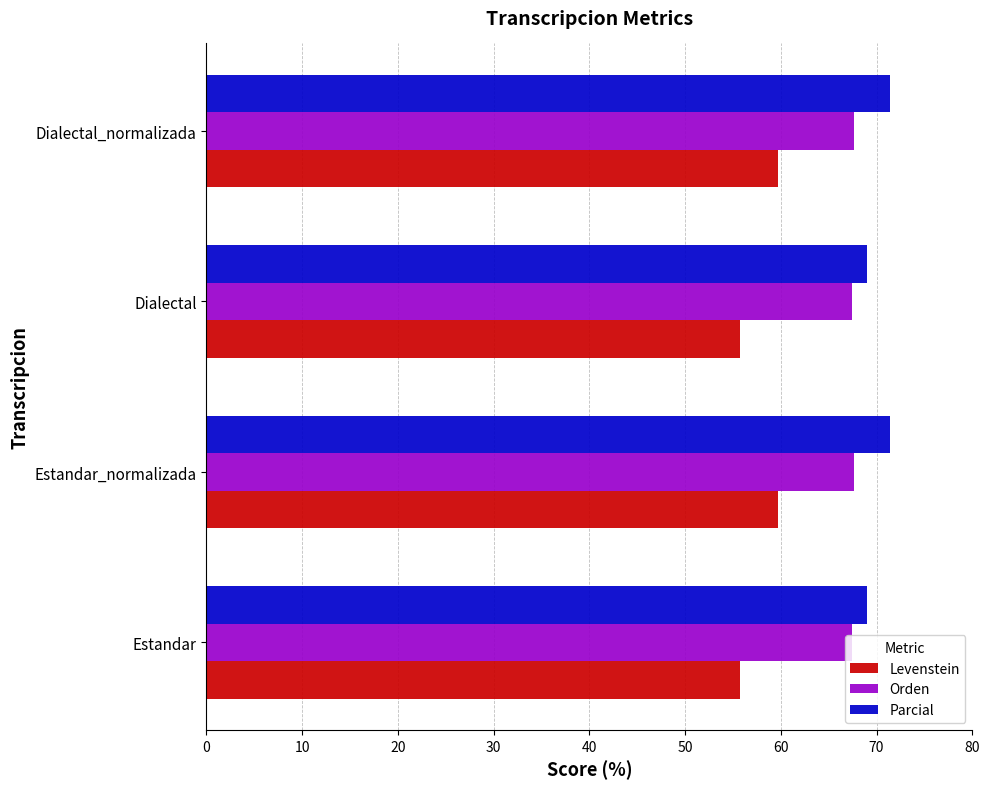

Is it true that Parcial equals 97.3 at Dialectal?

False